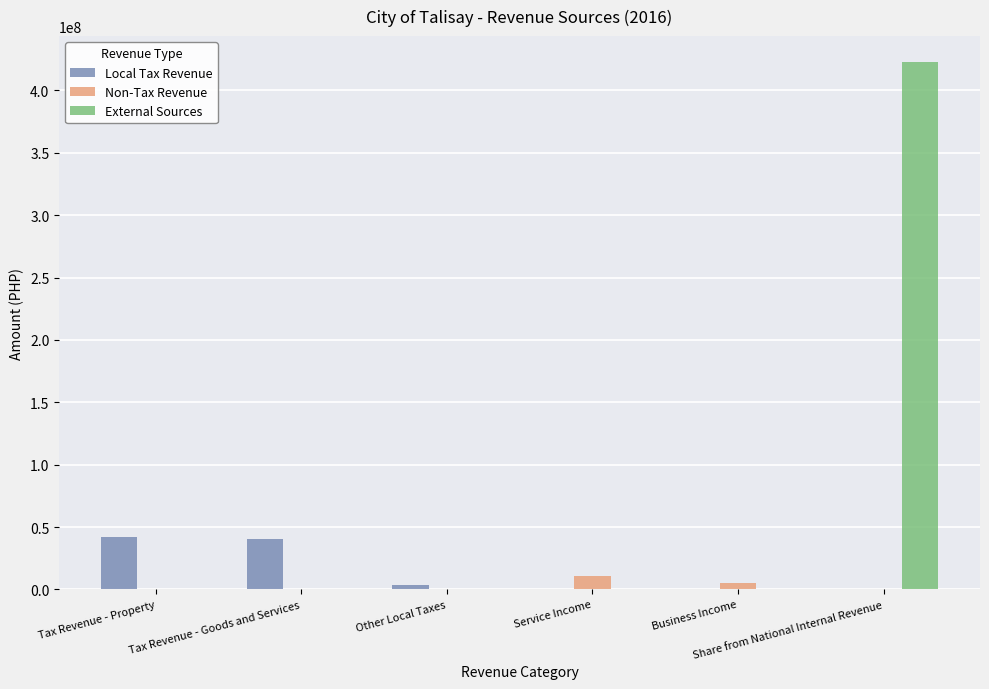

Which series has the largest total across all categories?

External Sources